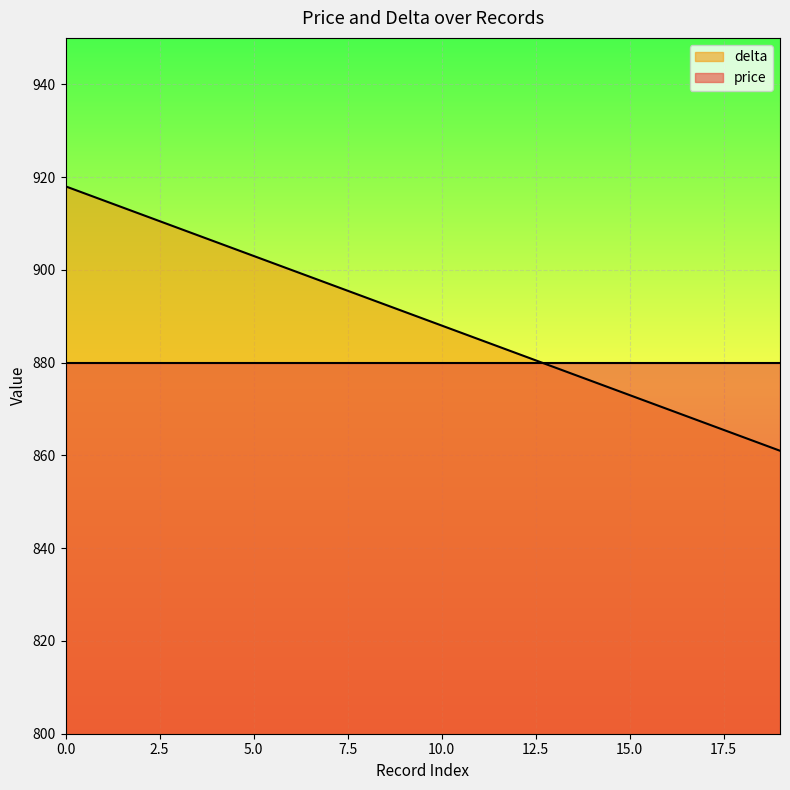

Which category has the lowest value across all series?

19